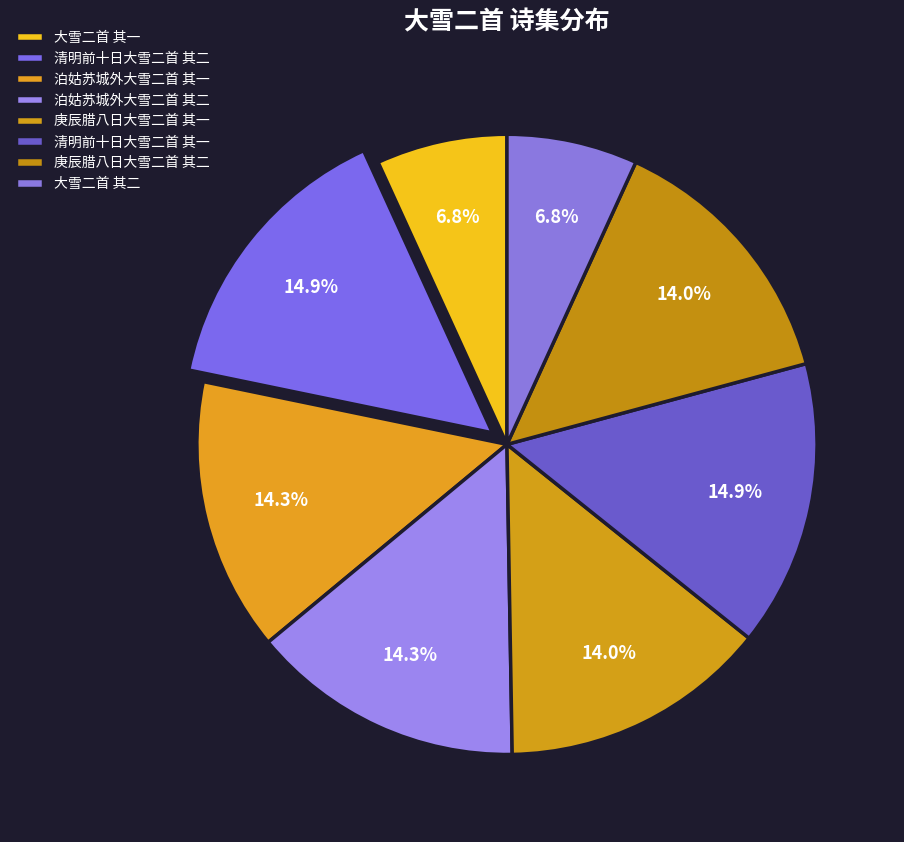

Is the sum of 庚辰腊八日大雪二首 其二 and 大雪二首 其一 greater than half?

No